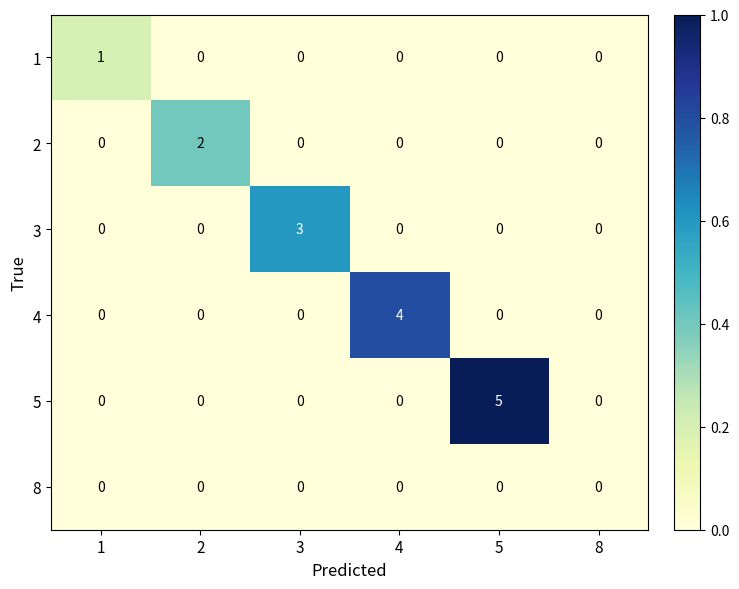

Which series changed the most between 1 and 8?

1